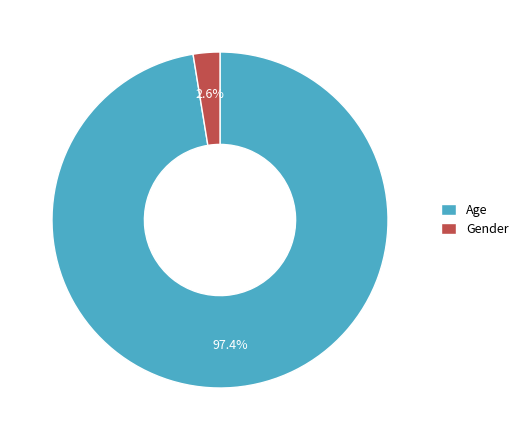

To the nearest percent, what portion does Age represent?

97%